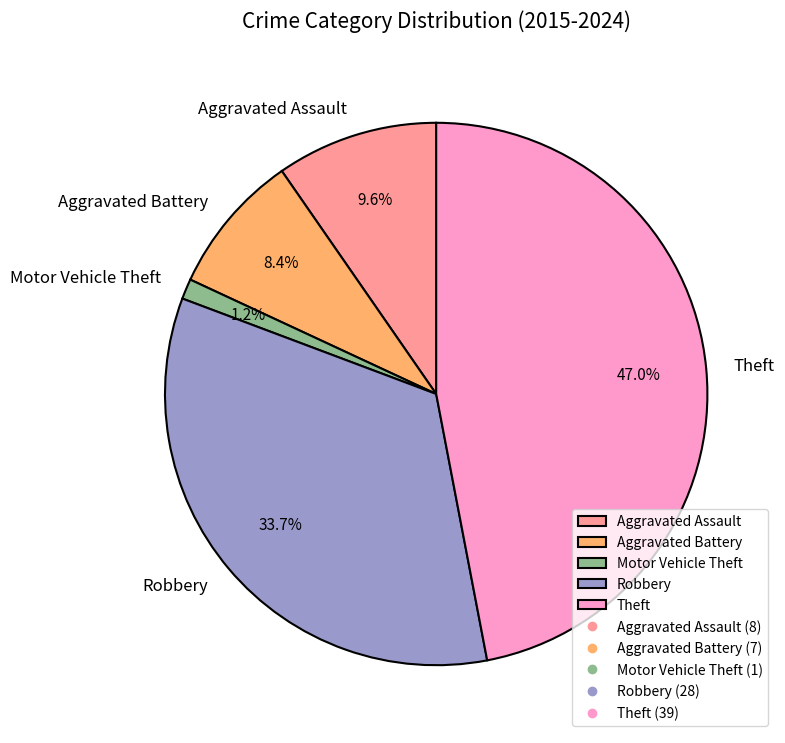

What percentage is NOT represented by Aggravated Assault?

90.4%